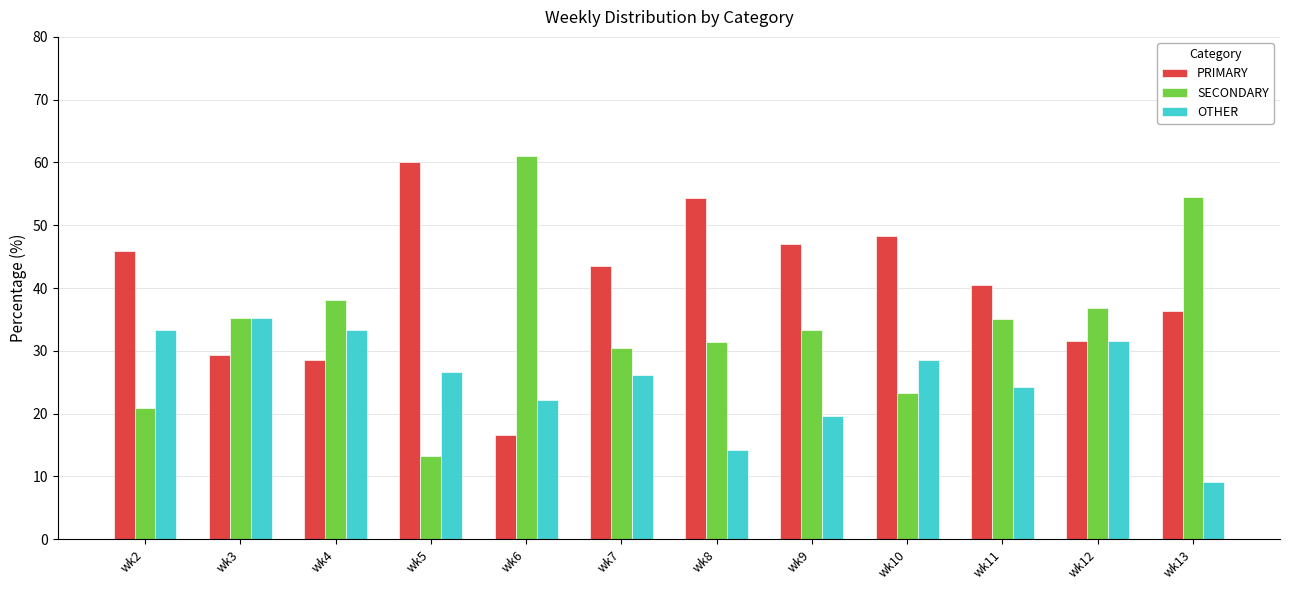

Count the number of data series in this chart.

3